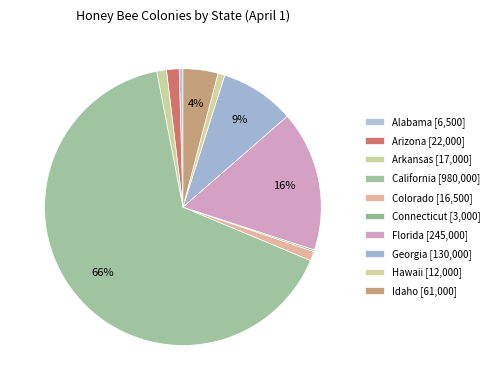

The Florida slice represents 31% of the pie. True or false?

False